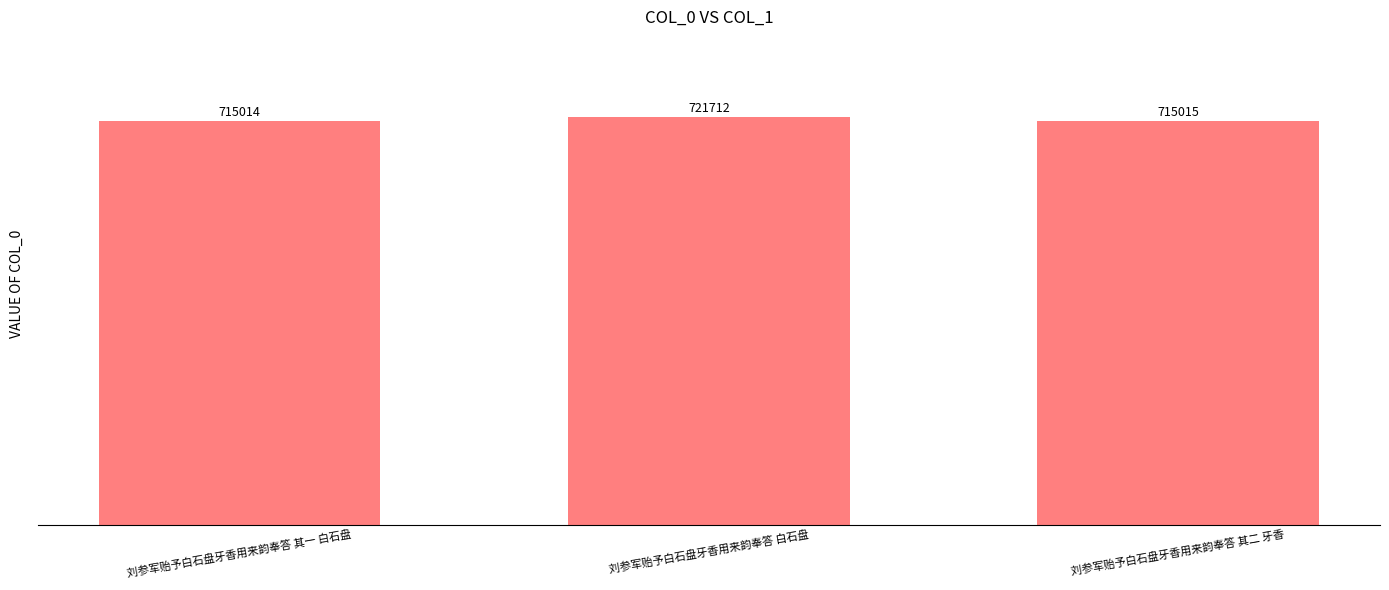

What value does the data have at 刘参军贻予白石盘牙香用来韵奉答 白石盘?

721712